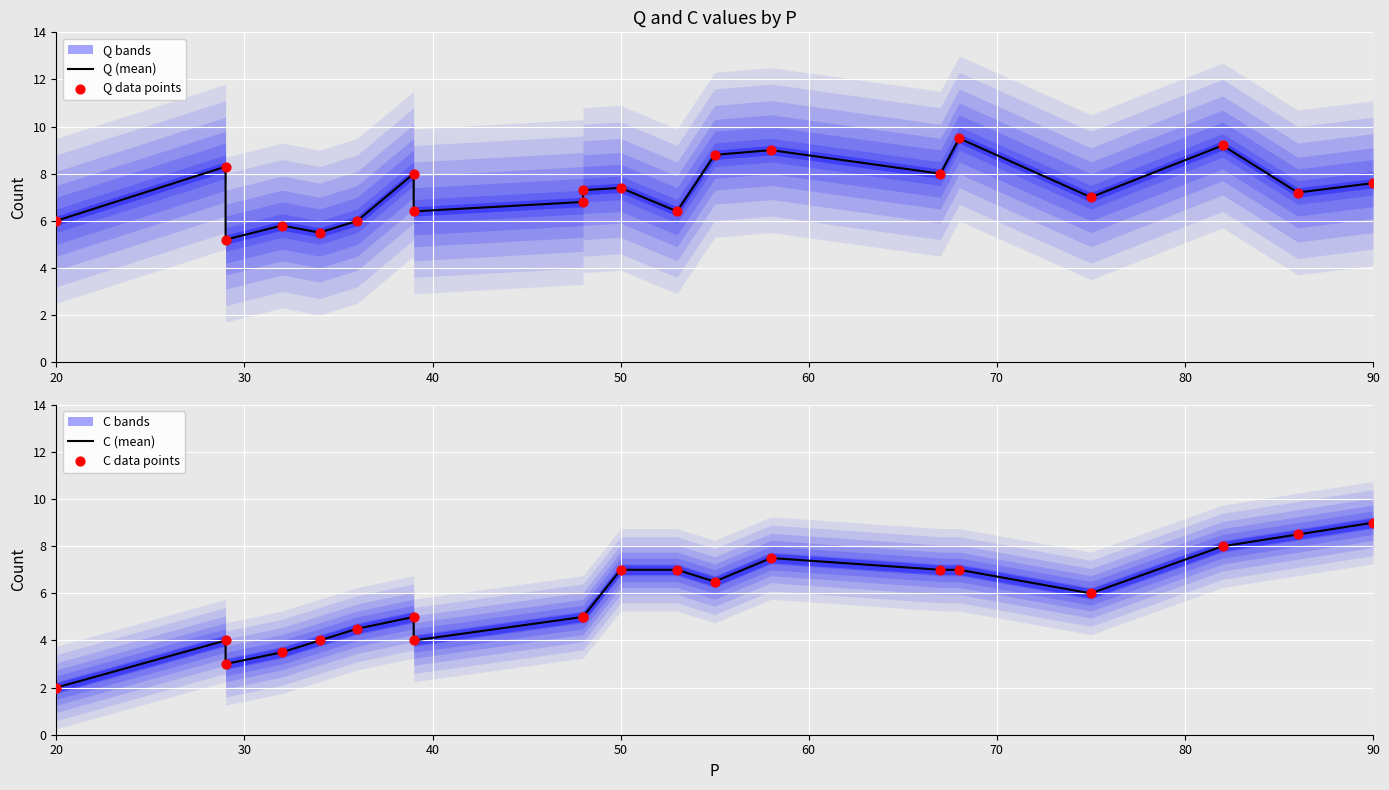

At how many categories does at least one series exceed 7?

11